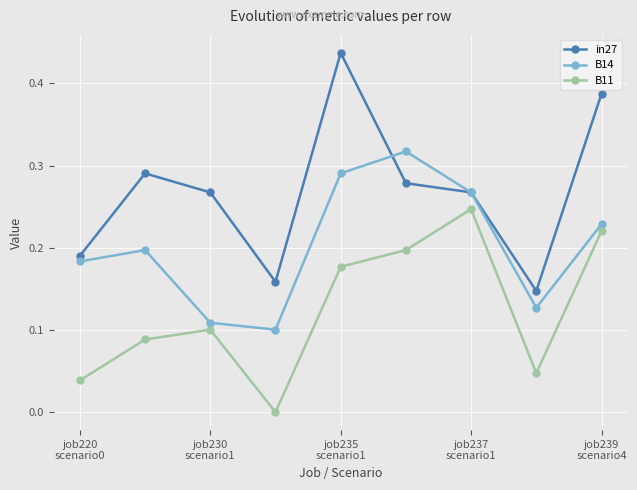

In in27, how many points are higher than both neighbors (excluding endpoints)?

2